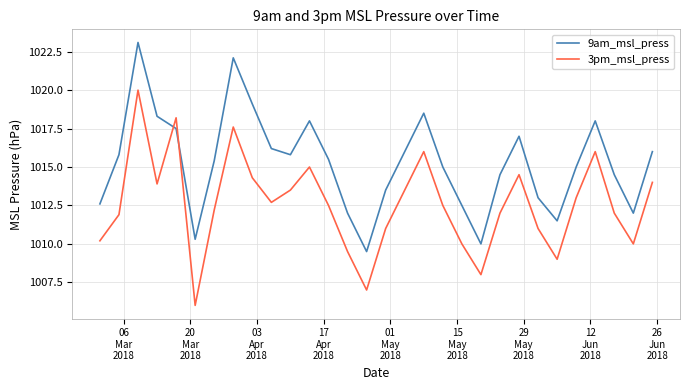

Which series has the largest total across all categories?

9am_msl_press